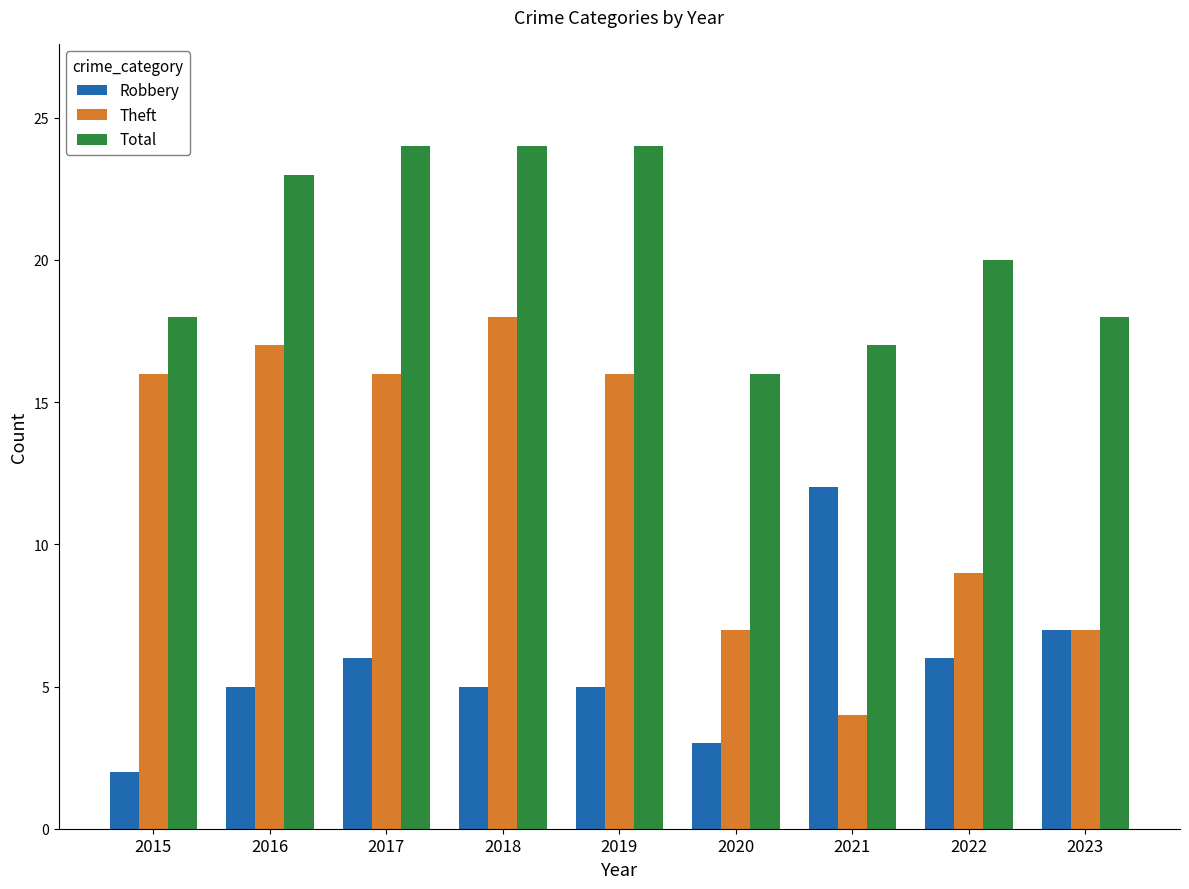

The value of Robbery at 2015 is 3. True or false?

False